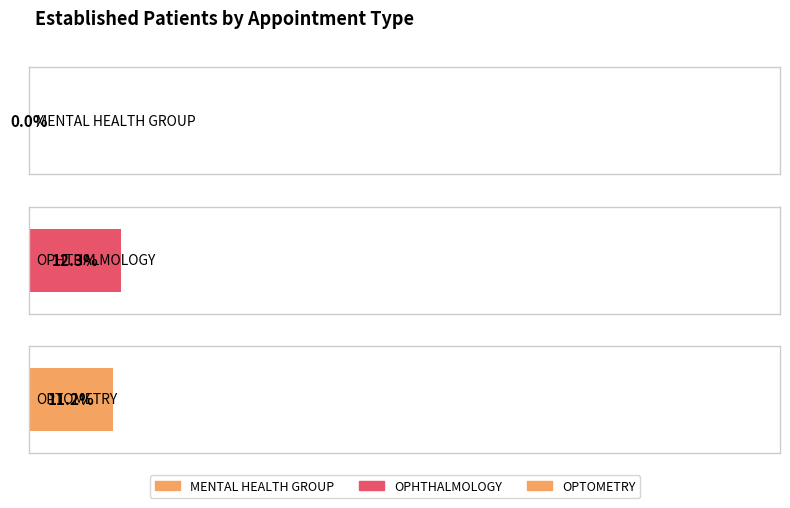

List the labels in order of value, smallest first.

MENTAL HEALTH GROUP, OPTOMETRY, OPHTHALMOLOGY